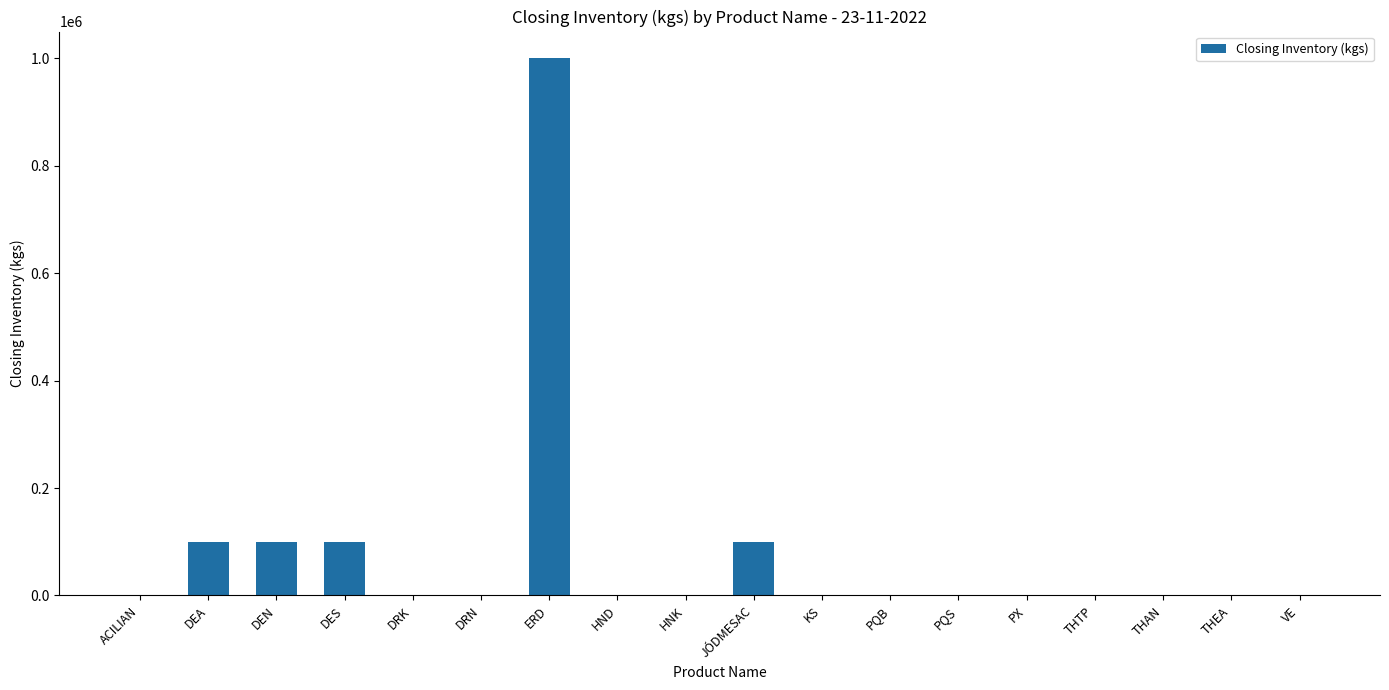

Which label corresponds to the largest value in the chart?

ERD